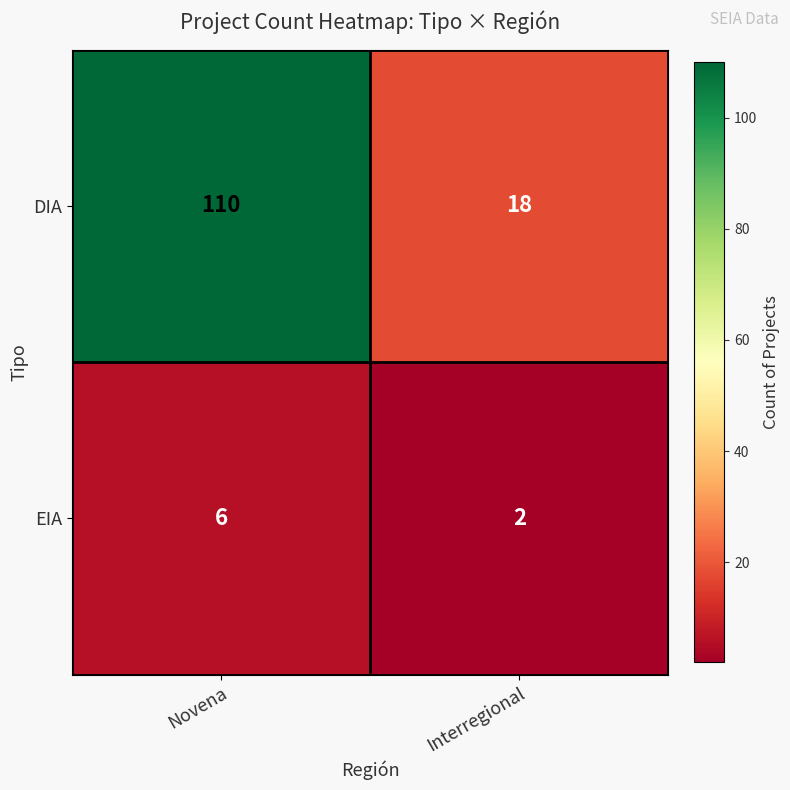

What is the difference between the EIA values at Novena and Interregional?

4